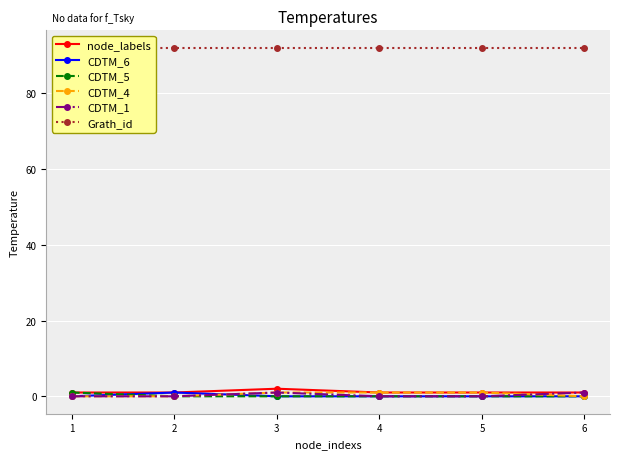

Count the number of data series in this chart.

6